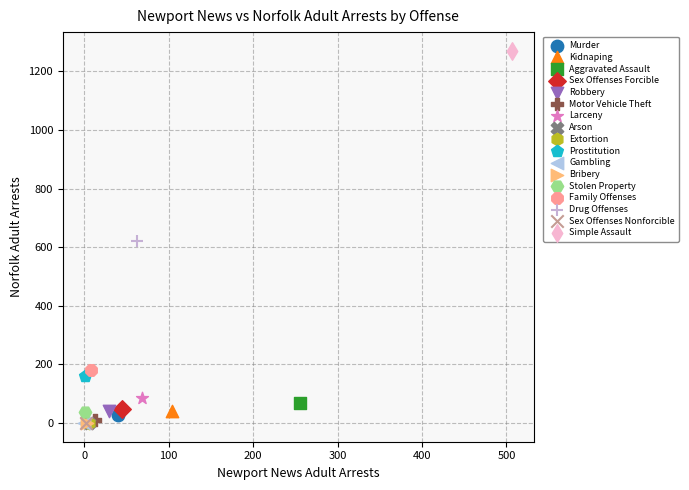

What are all the series names shown in the legend?

Murder, Kidnaping, Aggravated Assault, Sex Offenses Forcible, Robbery, Motor Vehicle Theft, Larceny, Arson, Extortion, Prostitution, Gambling, Bribery, Stolen Property, Family Offenses, Drug Offenses, Sex Offenses Nonforcible, Simple Assault